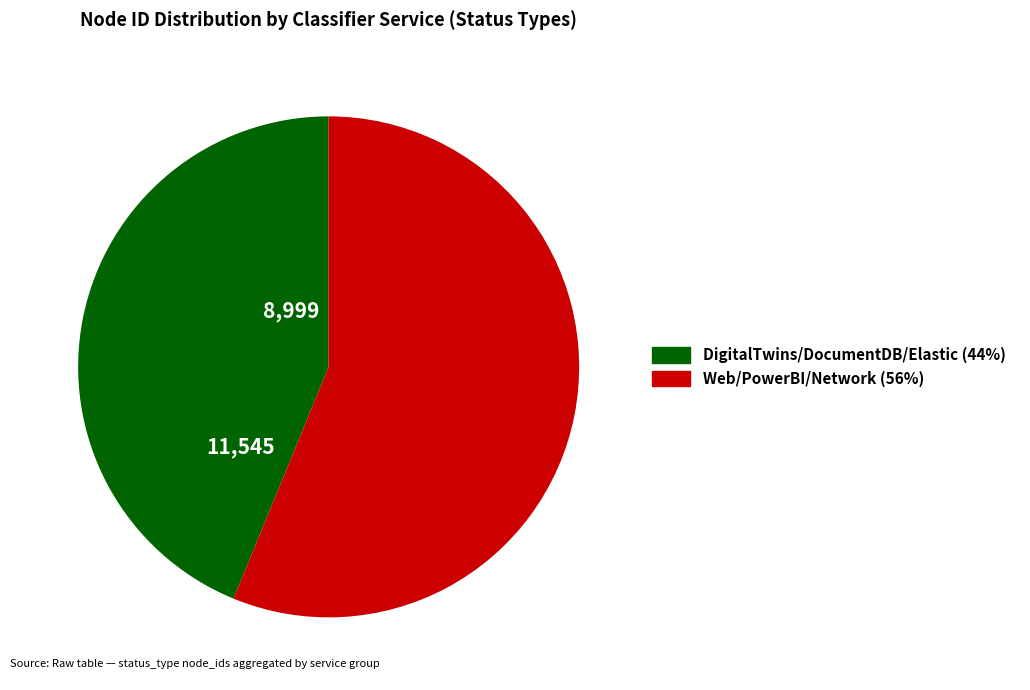

Does any single category account for the majority?

Yes